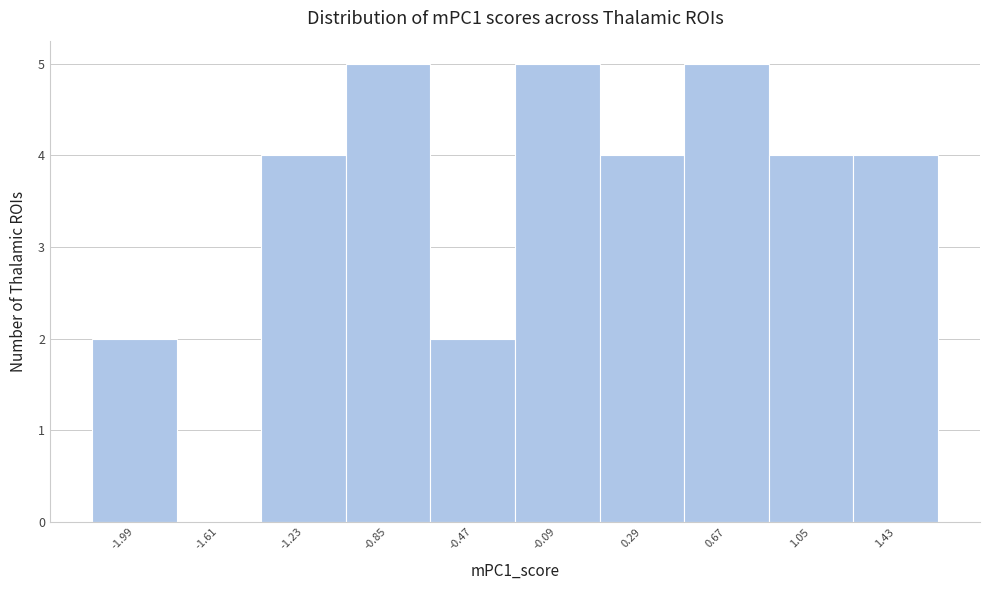

Reading left to right, list every bar in this chart as the range it spans on the x-axis followed by its height. Neither the bar edges nor the heights are printed on the chart, so give them approximately, as read against the axes.

-2.20 to -1.80: 2
-1.80 to -1.40: 0
-1.40 to -1.05: 4
-1.05 to -0.65: 5
-0.65 to -0.30: 2
-0.30 to 0.10: 5
0.10 to 0.50: 4
0.50 to 0.85: 5
0.85 to 1.25: 4
1.25 to 1.60: 4